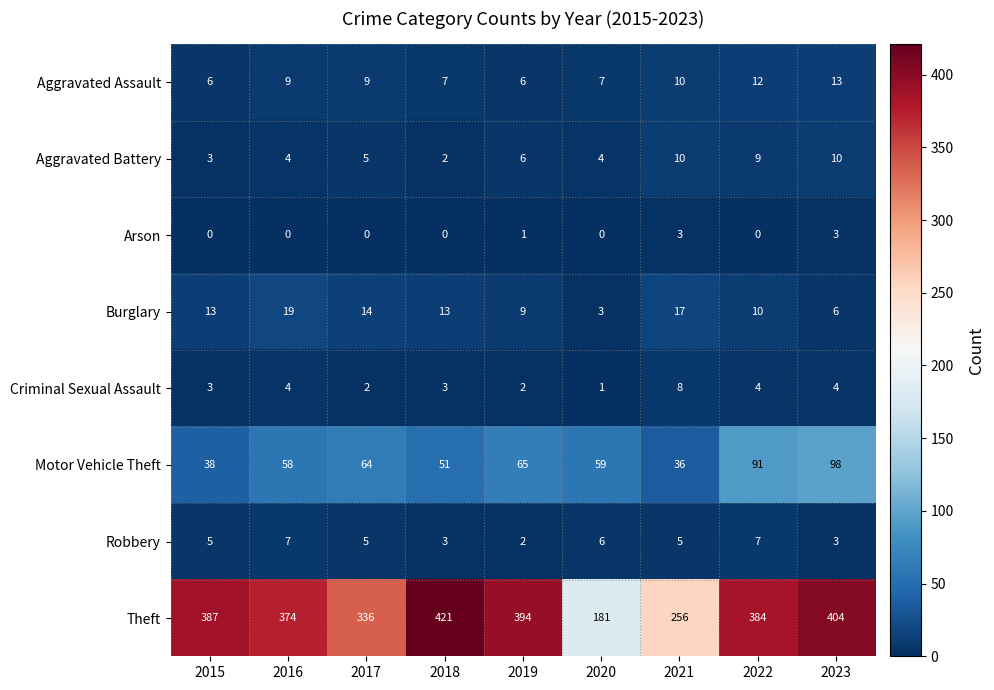

Which series has the largest range (max minus min)?

Theft